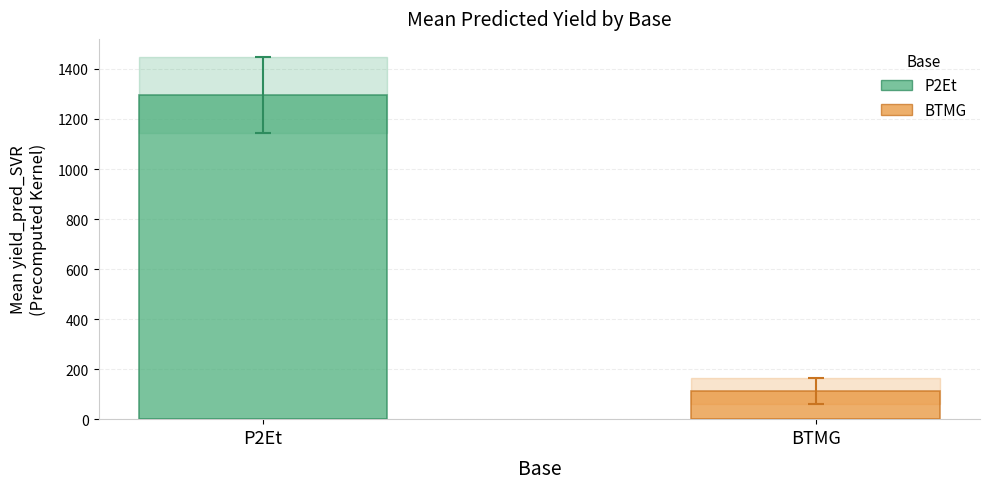

What is the greatest value displayed?

1295.4